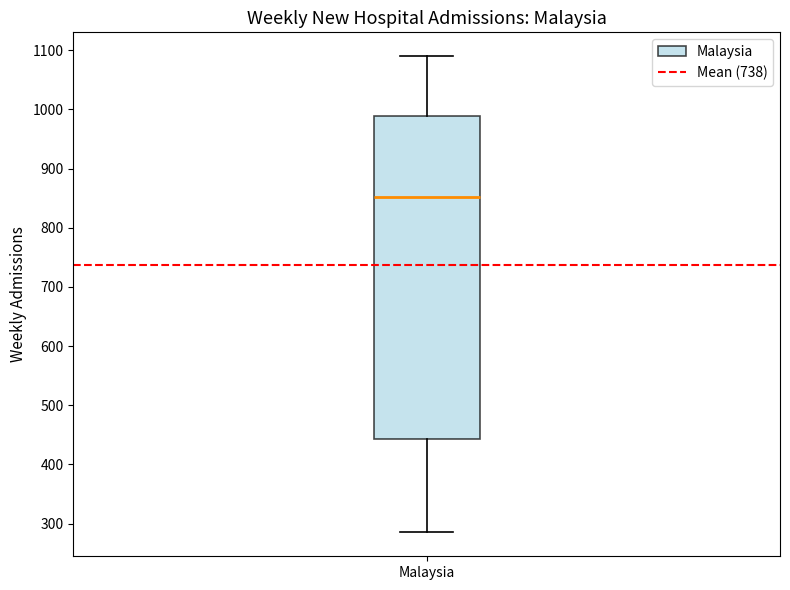

Where is the upper edge of the box for Malaysia on the y-axis? The values are not printed on the chart, so give them approximately, as read against the axis.

990